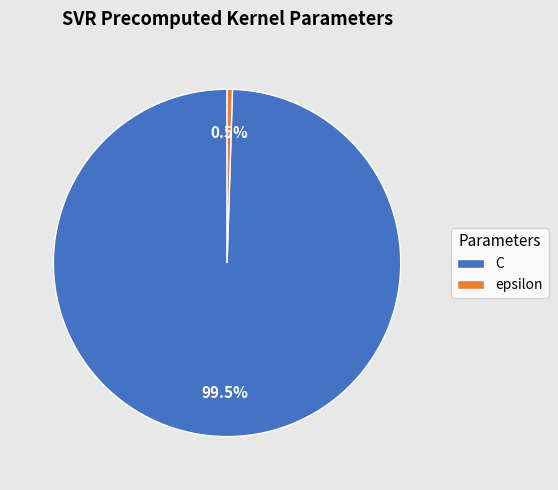

Rank the categories by value from lowest to highest.

epsilon, C